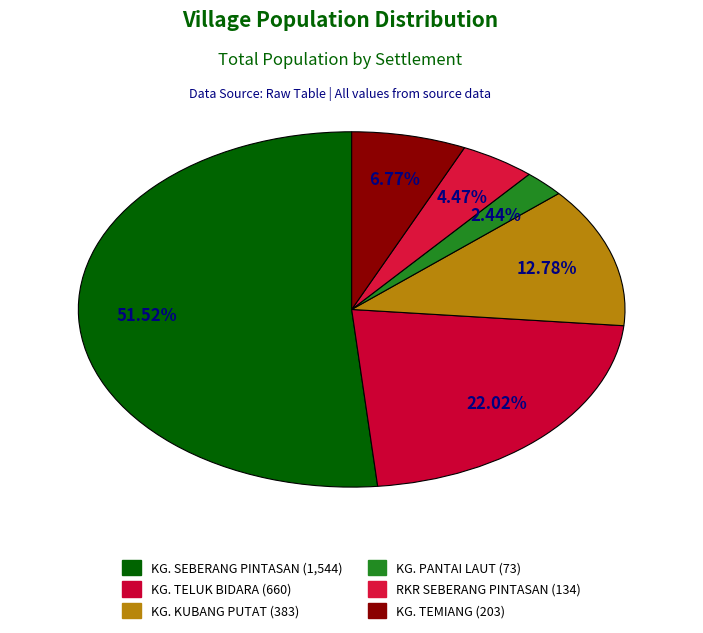

Which slice is the smallest?

KG. PANTAI LAUT